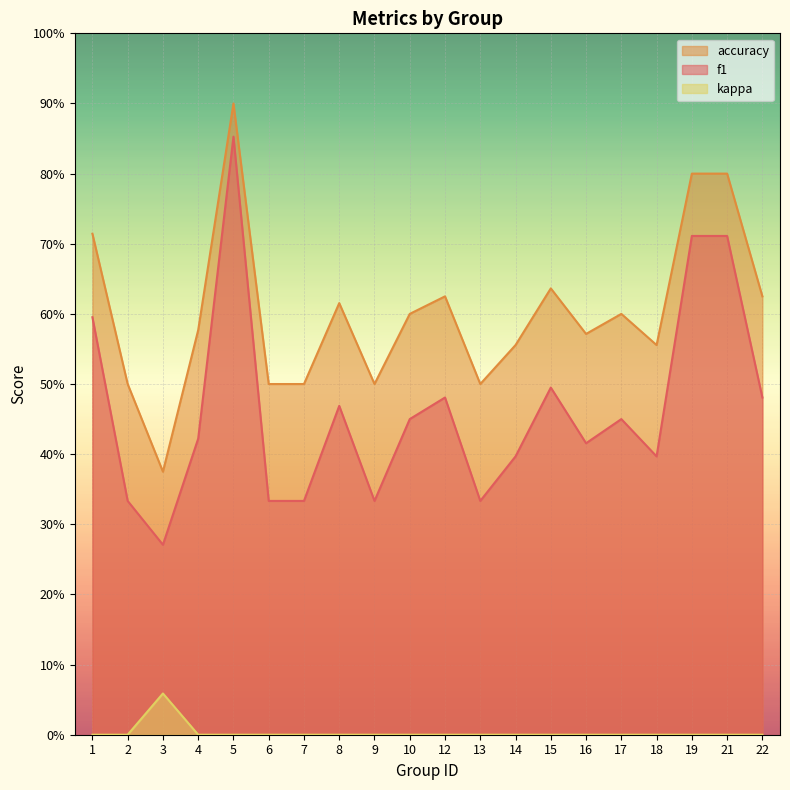

At which label does kappa reach its minimum?

1